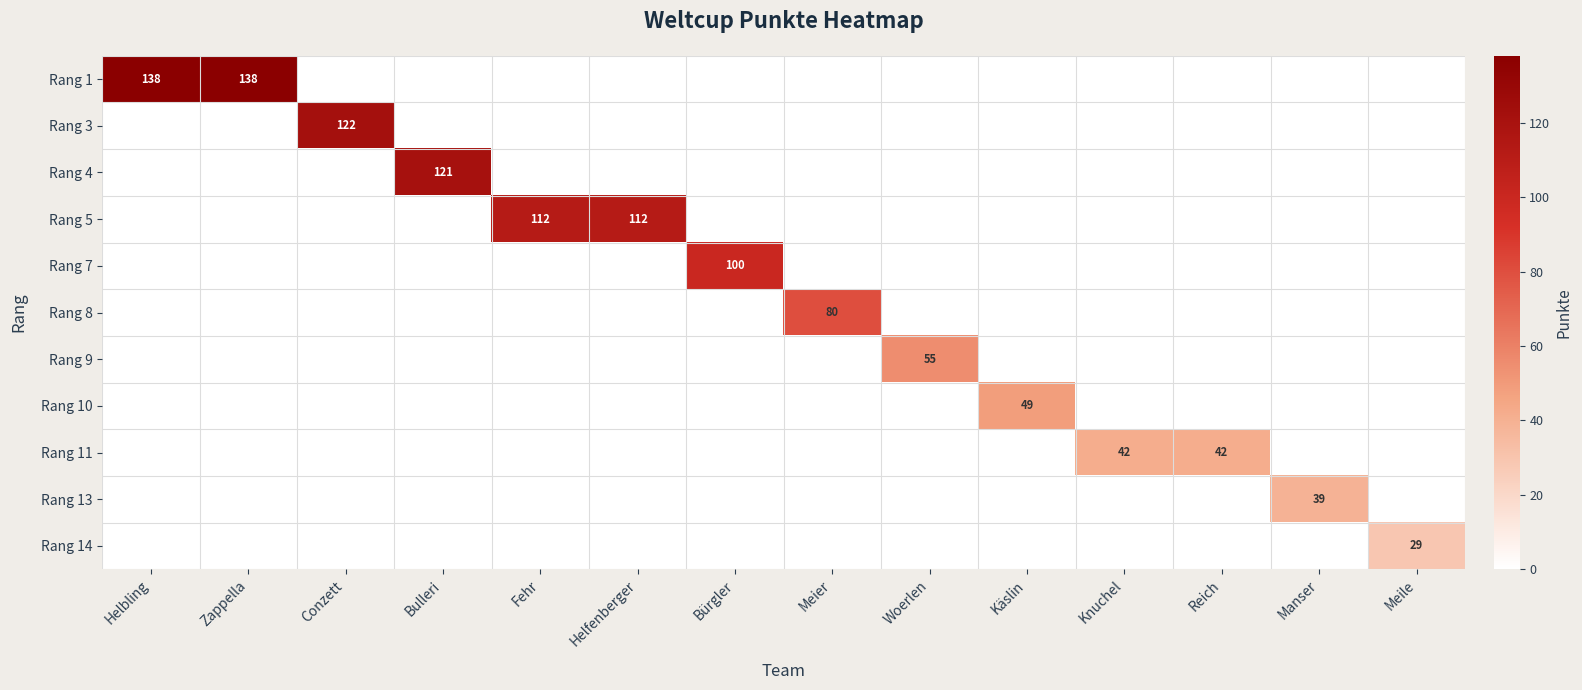

At how many categories does at least one series exceed 86?

7